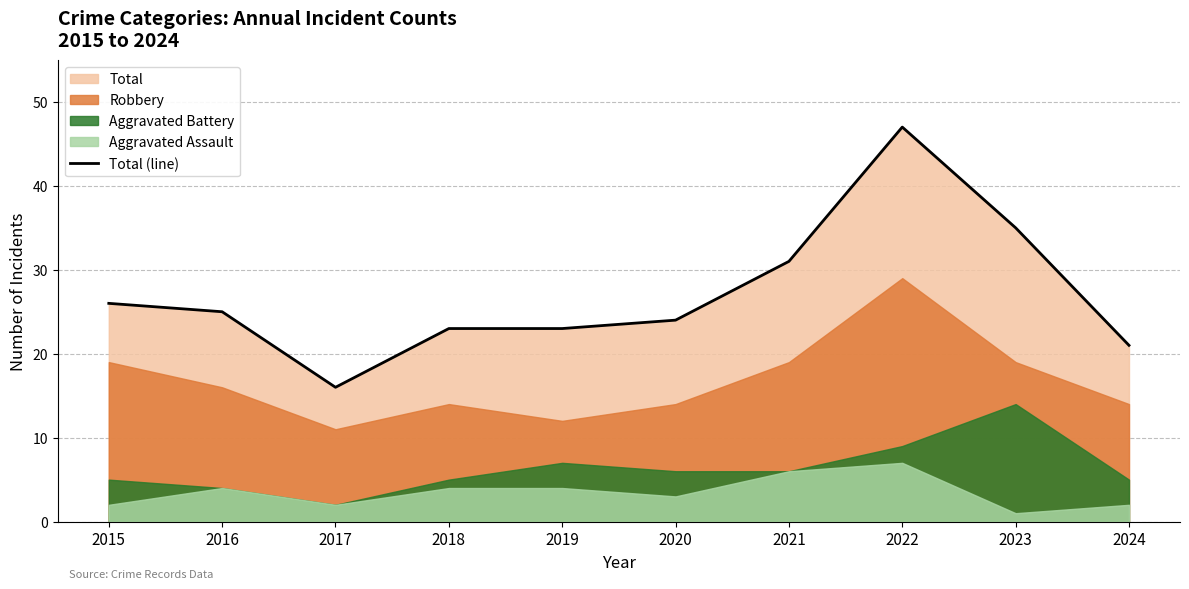

What is the sum of the values at 2020 and 2018?

47